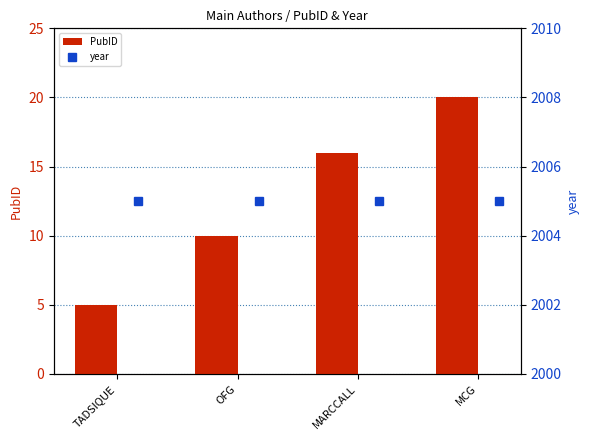

What is the average value of the PubID series?

13